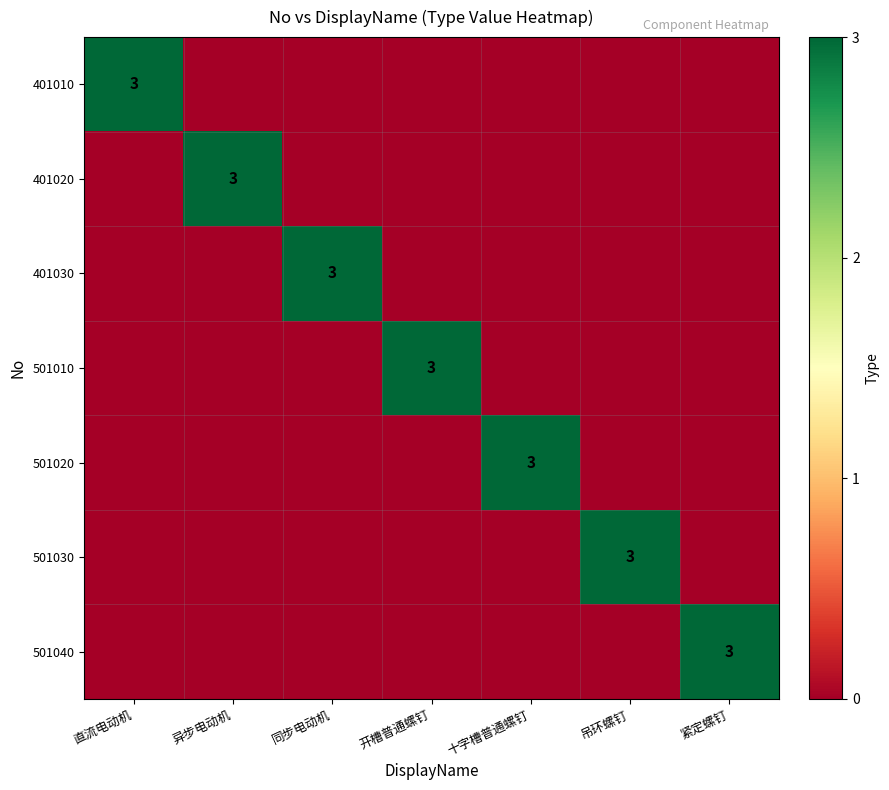

The value of 501020 at 十字槽普通螺钉 is 3. True or false?

True